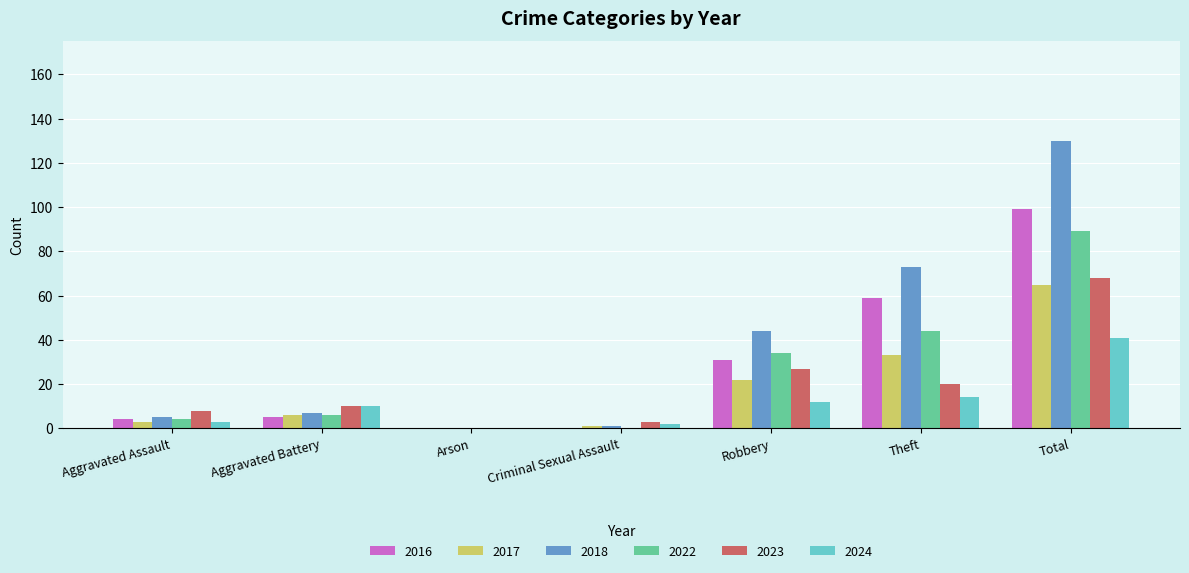

Is the value of 2017 at Aggravated Assault greater than the value of 2023 at Aggravated Battery?

No